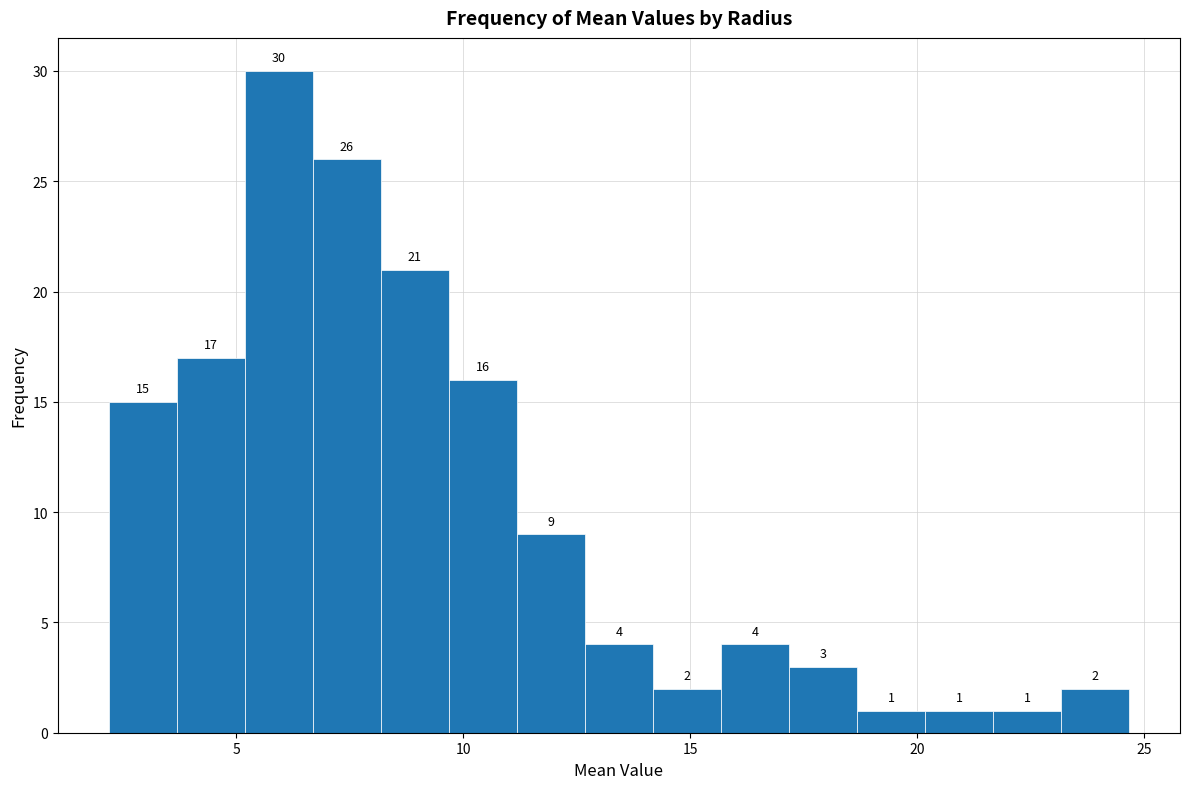

Read against the x-axis, roughly where is the centre of the tallest bar?

6.0